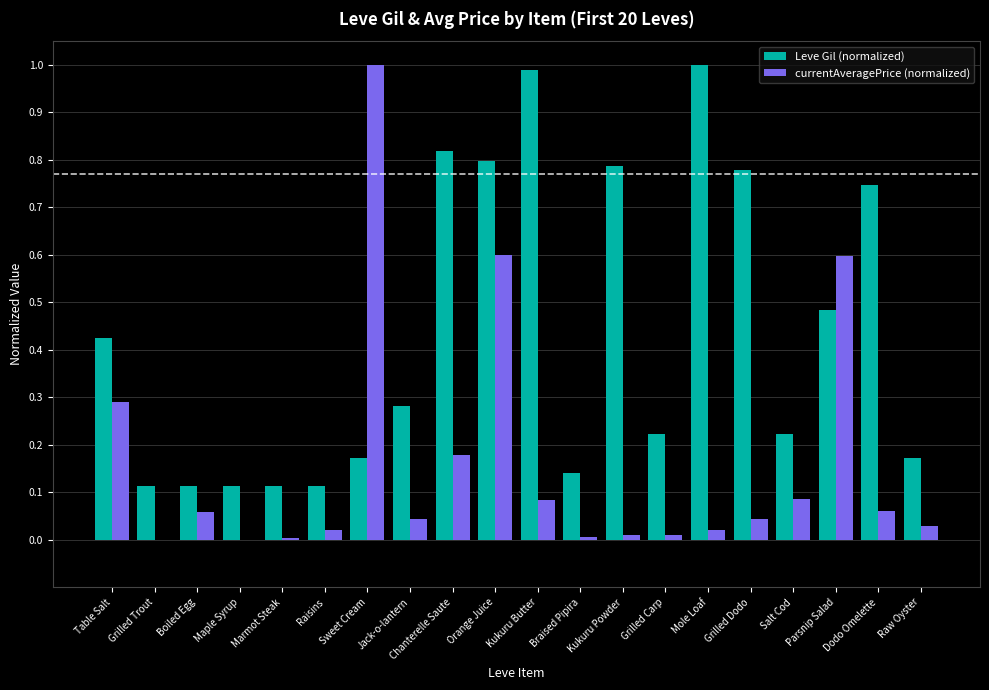

True or false: Leve Gil (normalized) has a value of 0.4 at Jack-o-lantern.

False